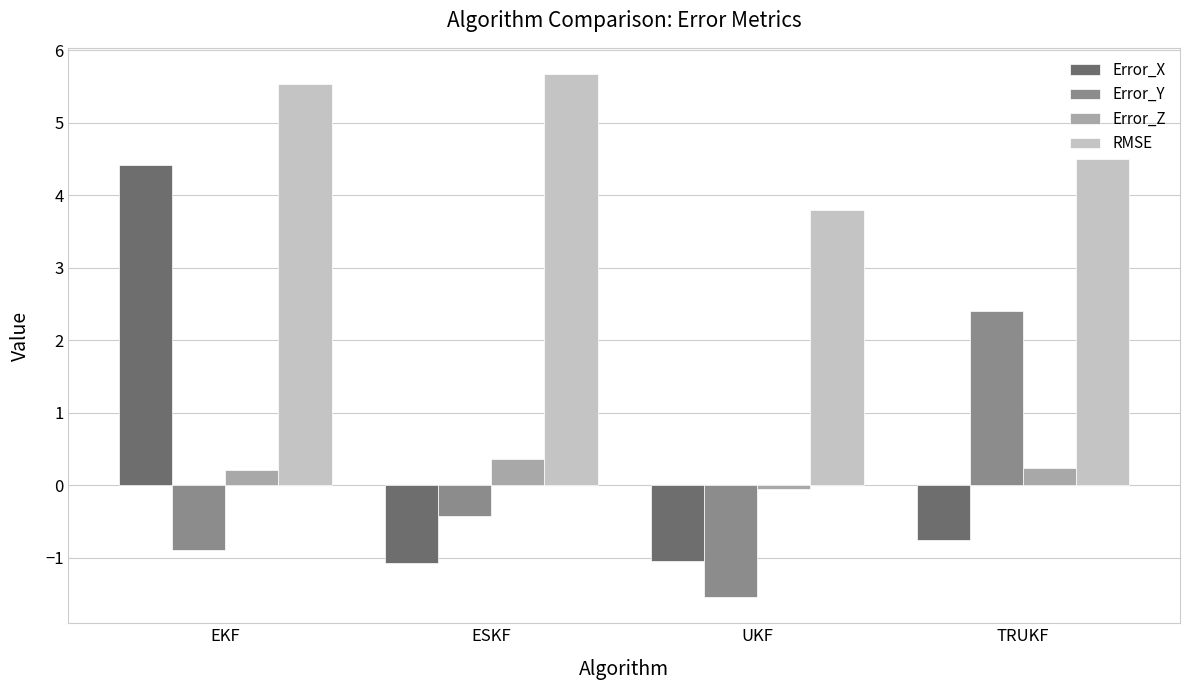

At which category is the sum across all series the highest?

EKF